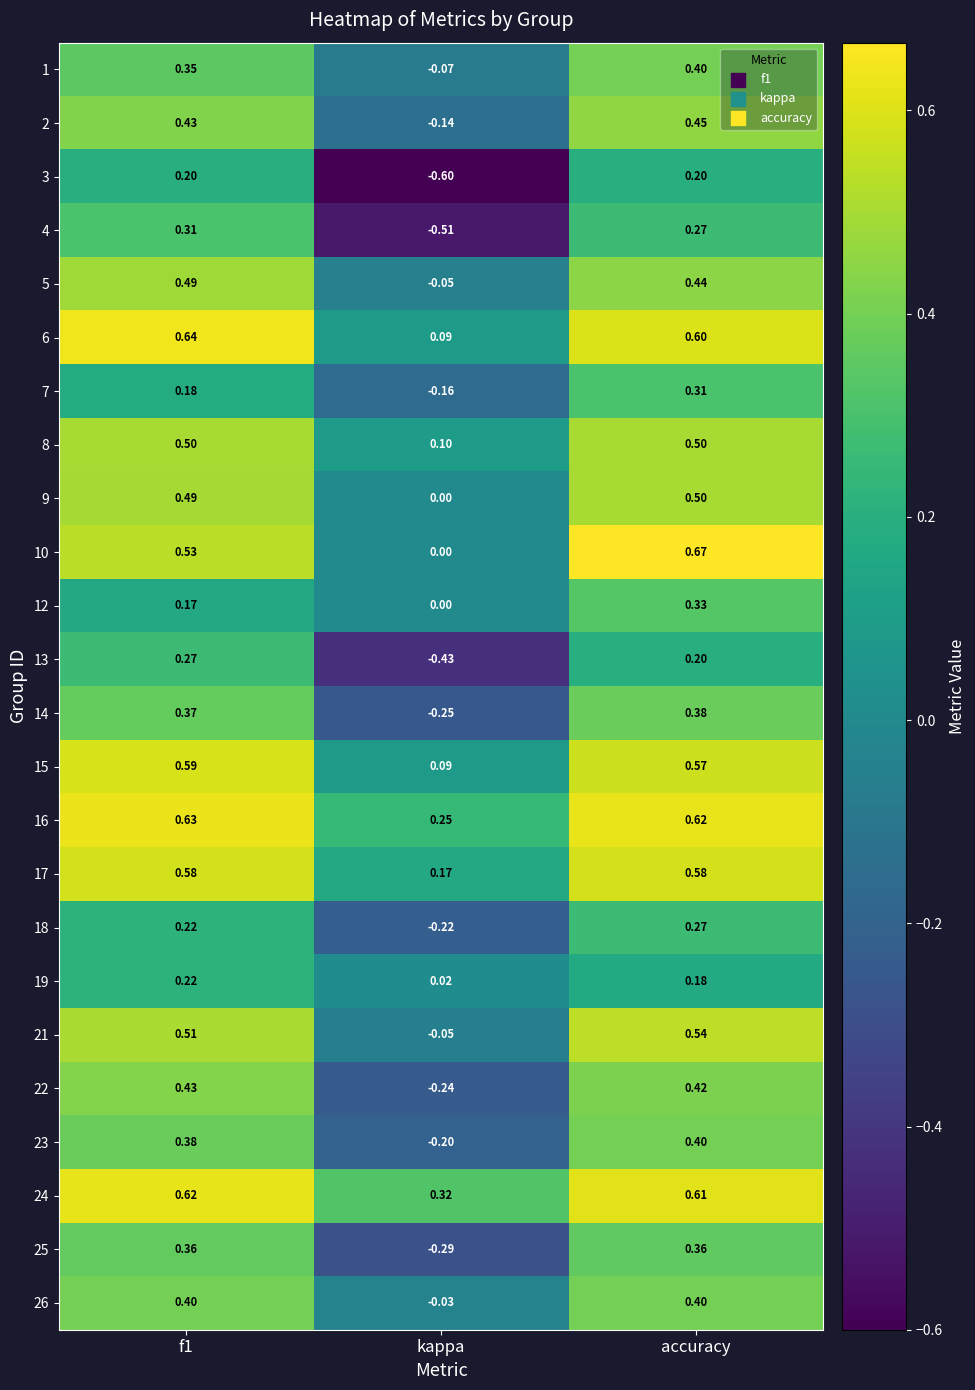

How many negative values does the 23 series have?

1